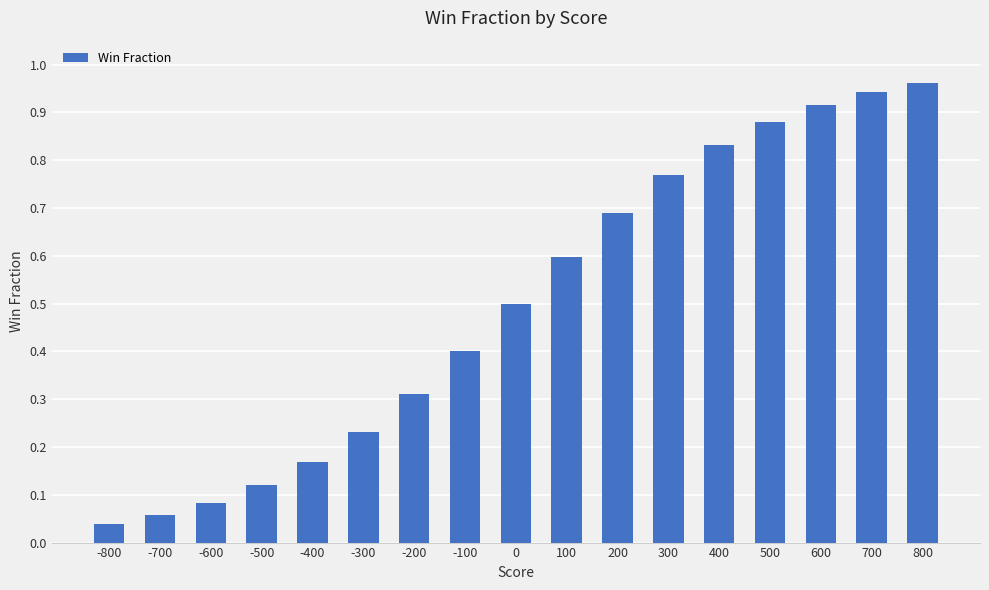

What is the sum of all values?

8.5